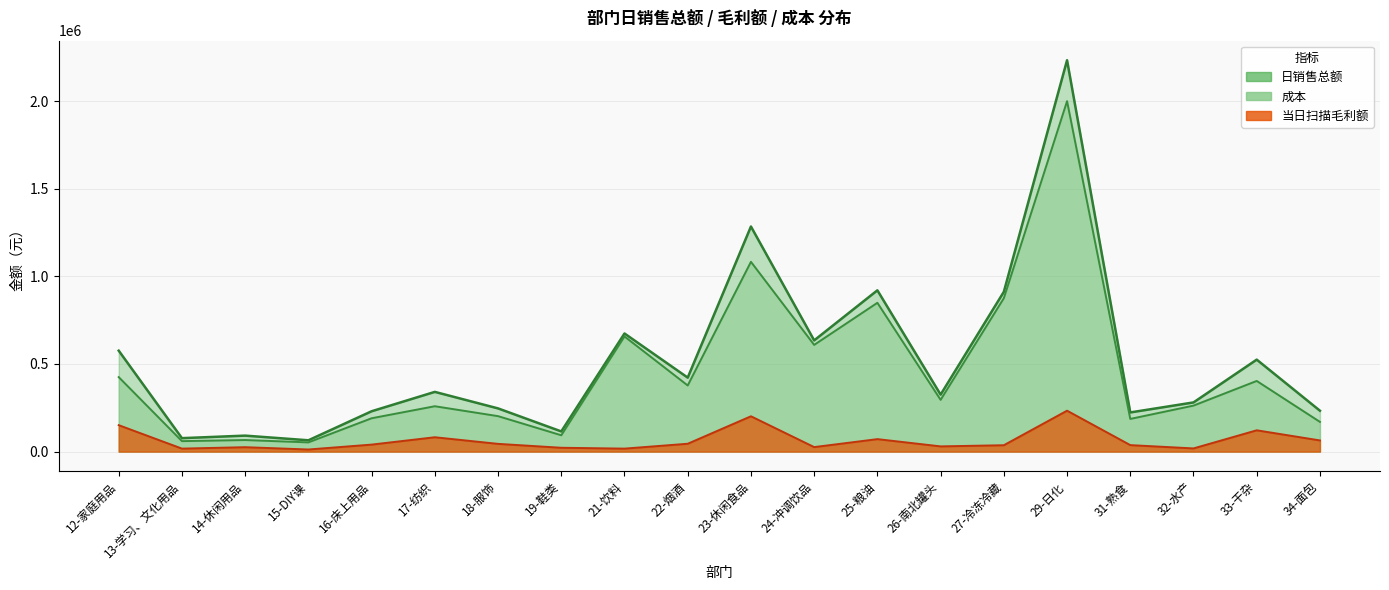

What position from the right is 24-冲调饮品?

9